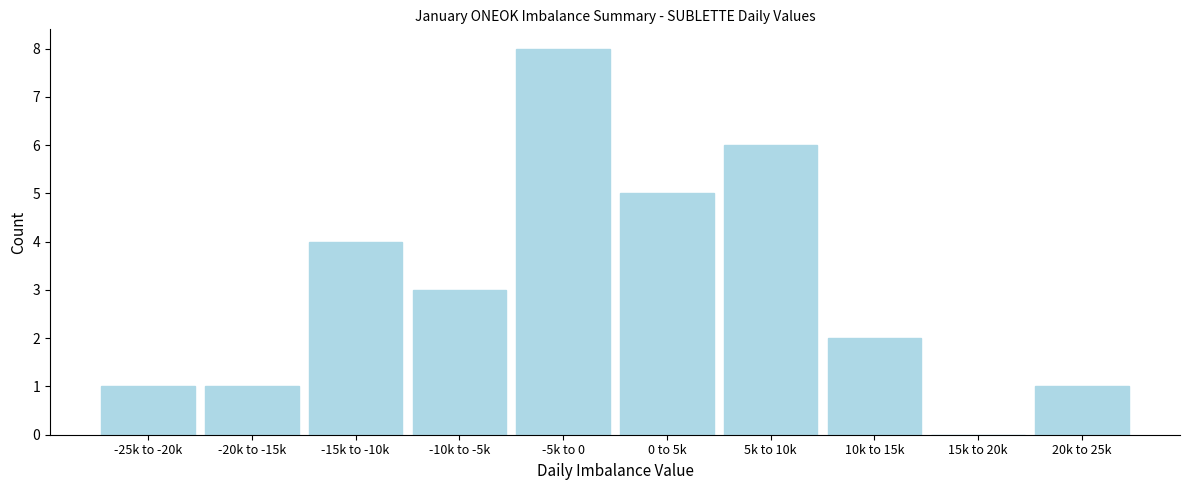

Reading left to right, transcribe all the data shown in this chart.

-25k to -20k=1	-20k to -15k=1	-15k to -10k=4	-10k to -5k=3	-5k to 0=8	0 to 5k=5	5k to 10k=6	10k to 15k=2	15k to 20k=0	20k to 25k=1